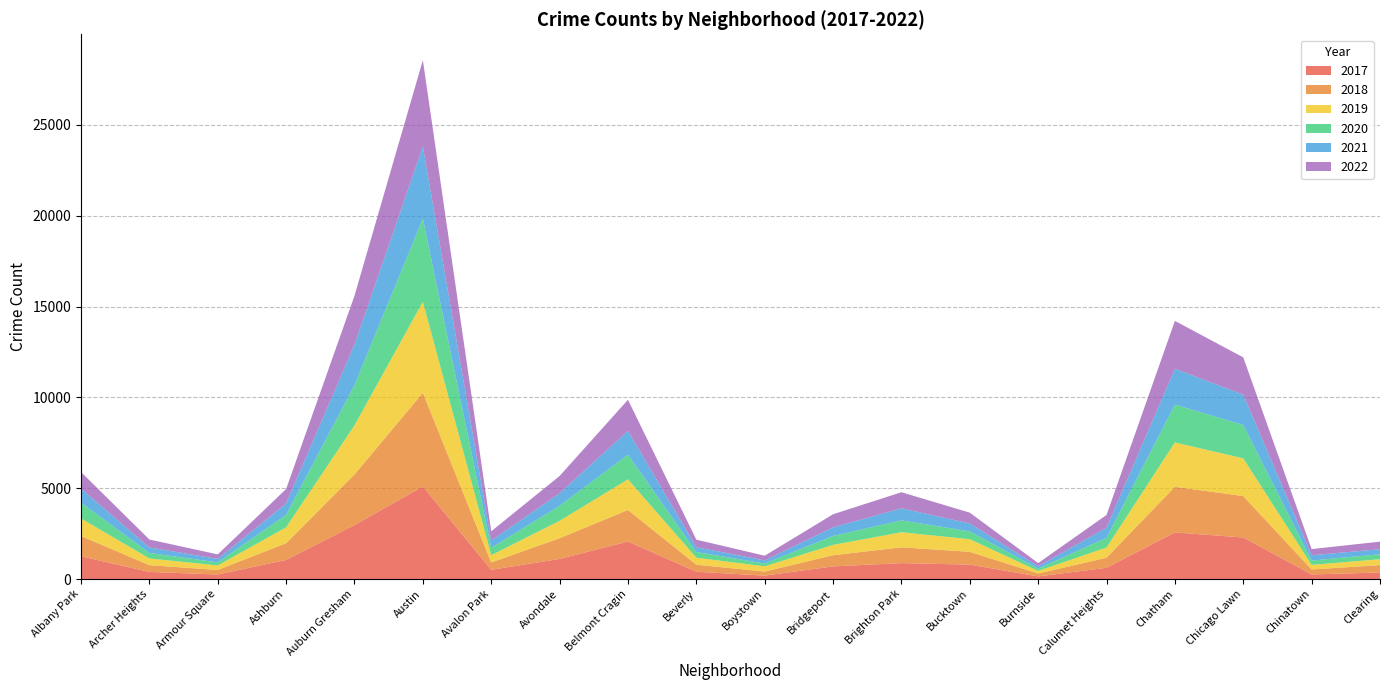

Reading left to right, what are all the values shown in this chart?

2017: 1252	391	251	1053	2973	5095	509	1107	2066	404	188	697	878	795	145	620	2566	2288	253	360
2019: 968	368	249	872	2700	5008	405	957	1687	385	287	568	828	694	142	561	2441	2076	253	322
2021: 767	303	193	629	2237	3971	395	692	1312	265	173	474	664	435	130	559	1973	1675	293	274
2022: 918	436	247	793	2686	4748	520	949	1711	413	259	718	886	596	175	696	2636	2048	337	419
2020: 870	303	169	686	2213	4578	400	826	1357	315	153	493	654	431	126	538	2084	1834	239	276
2018: 1117	374	248	924	2787	5162	401	1142	1736	386	224	616	869	704	160	554	2513	2281	273	409